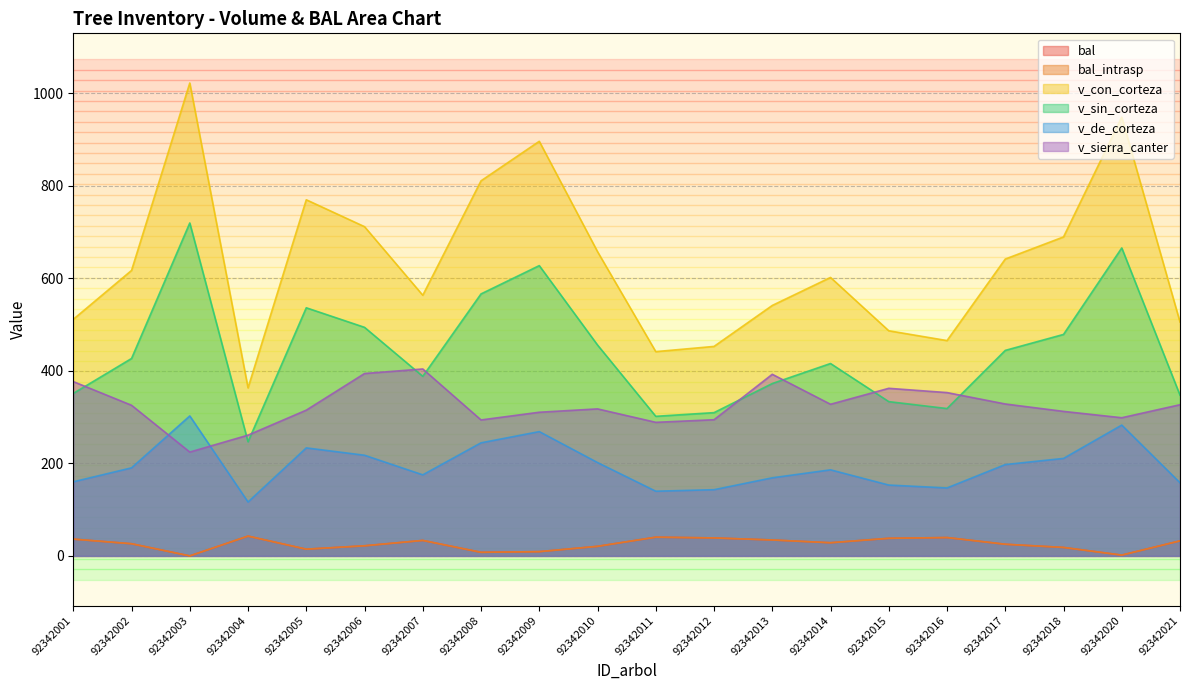

True or false: v_sin_corteza and v_con_corteza cross at least once.

False